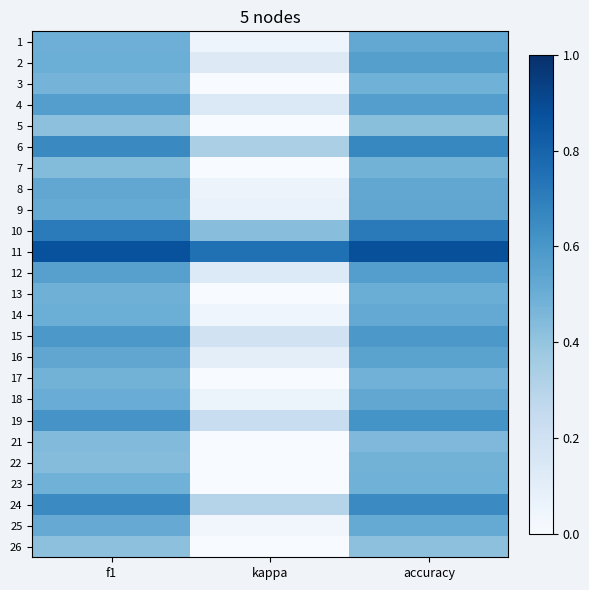

Reading right to left, list all the values displayed in this chart.

1: accuracy=0.5	kappa=0.0	f1=0.5
2: accuracy=0.6	kappa=0.1	f1=0.5
3: accuracy=0.5	kappa=-0.0	f1=0.5
4: accuracy=0.6	kappa=0.1	f1=0.6
5: accuracy=0.4	kappa=-0.2	f1=0.4
6: accuracy=0.7	kappa=0.3	f1=0.7
7: accuracy=0.5	kappa=-0.0	f1=0.4
8: accuracy=0.5	kappa=0.1	f1=0.5
9: accuracy=0.5	kappa=0.1	f1=0.5
10: accuracy=0.7	kappa=0.4	f1=0.7
11: accuracy=0.9	kappa=0.8	f1=0.9
12: accuracy=0.6	kappa=0.1	f1=0.6
13: accuracy=0.5	kappa=0.0	f1=0.5
14: accuracy=0.5	kappa=0.0	f1=0.5
15: accuracy=0.6	kappa=0.2	f1=0.6
16: accuracy=0.5	kappa=0.1	f1=0.5
17: accuracy=0.5	kappa=-0.0	f1=0.5
18: accuracy=0.5	kappa=0.1	f1=0.5
19: accuracy=0.6	kappa=0.2	f1=0.6
21: accuracy=0.5	kappa=-0.1	f1=0.4
22: accuracy=0.5	kappa=-0.0	f1=0.4
23: accuracy=0.5	kappa=-0.0	f1=0.5
24: accuracy=0.7	kappa=0.3	f1=0.7
25: accuracy=0.5	kappa=0.0	f1=0.5
26: accuracy=0.4	kappa=-0.2	f1=0.4